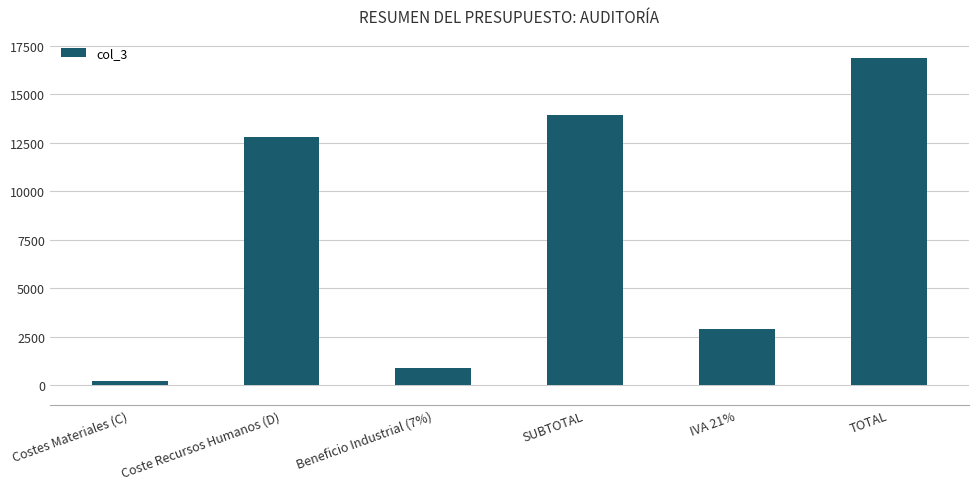

Between Costes Materiales (C) and SUBTOTAL, which is larger?

SUBTOTAL